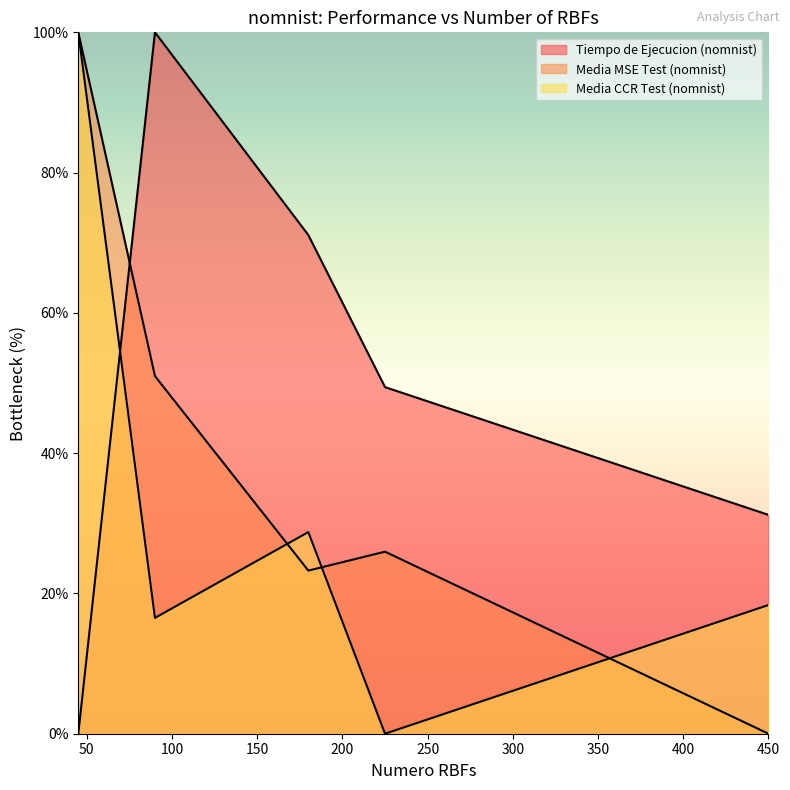

What is the difference between the Media MSE Test (nomnist) values at 90 and 180?

27.7